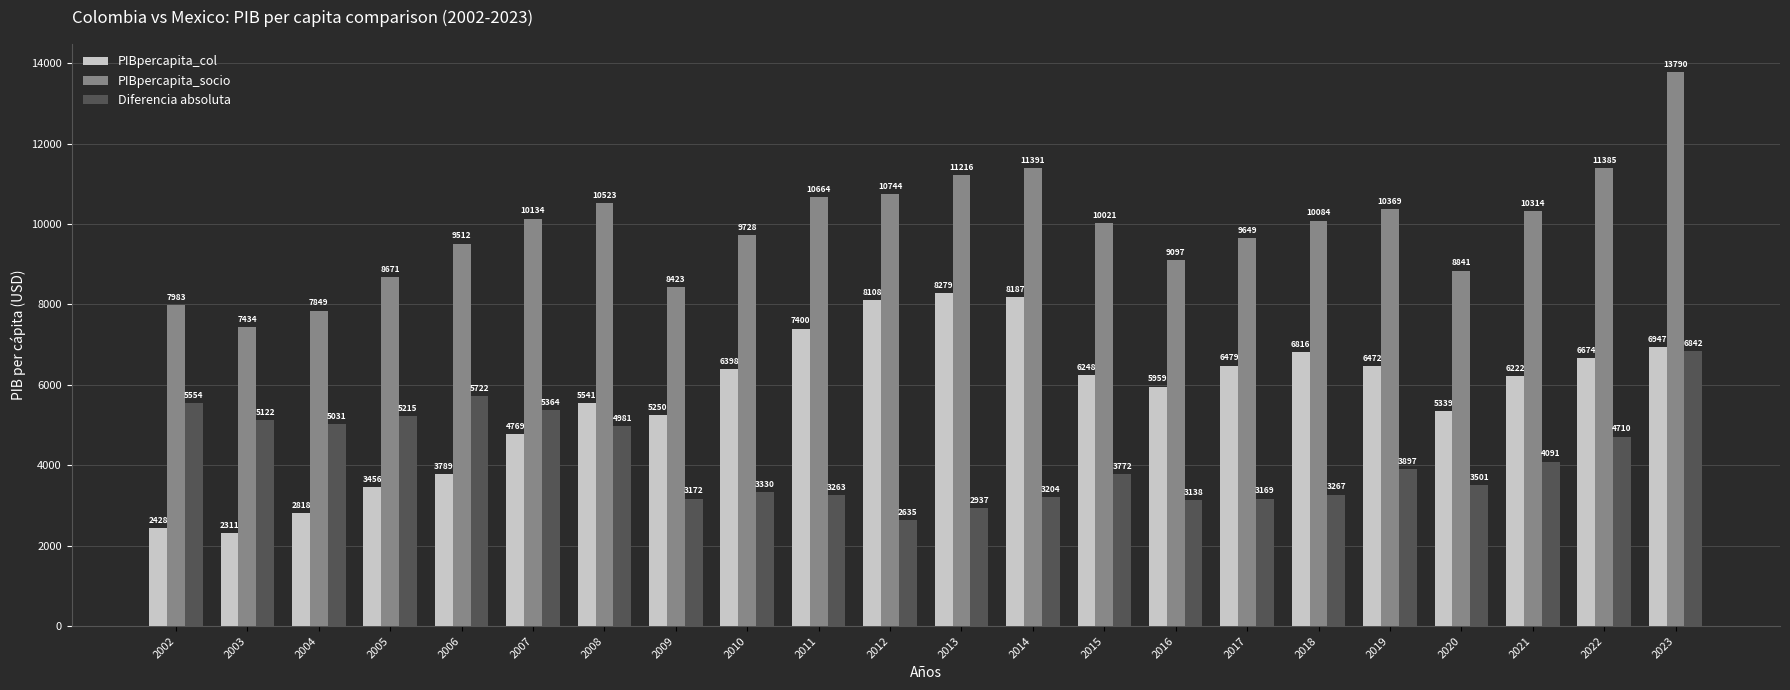

True or false: Diferencia absoluta has a value of 4091.4 at 2021.

True